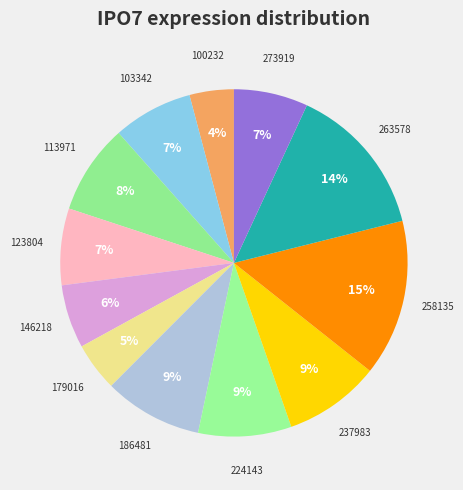

How many slices are in this pie chart?

12